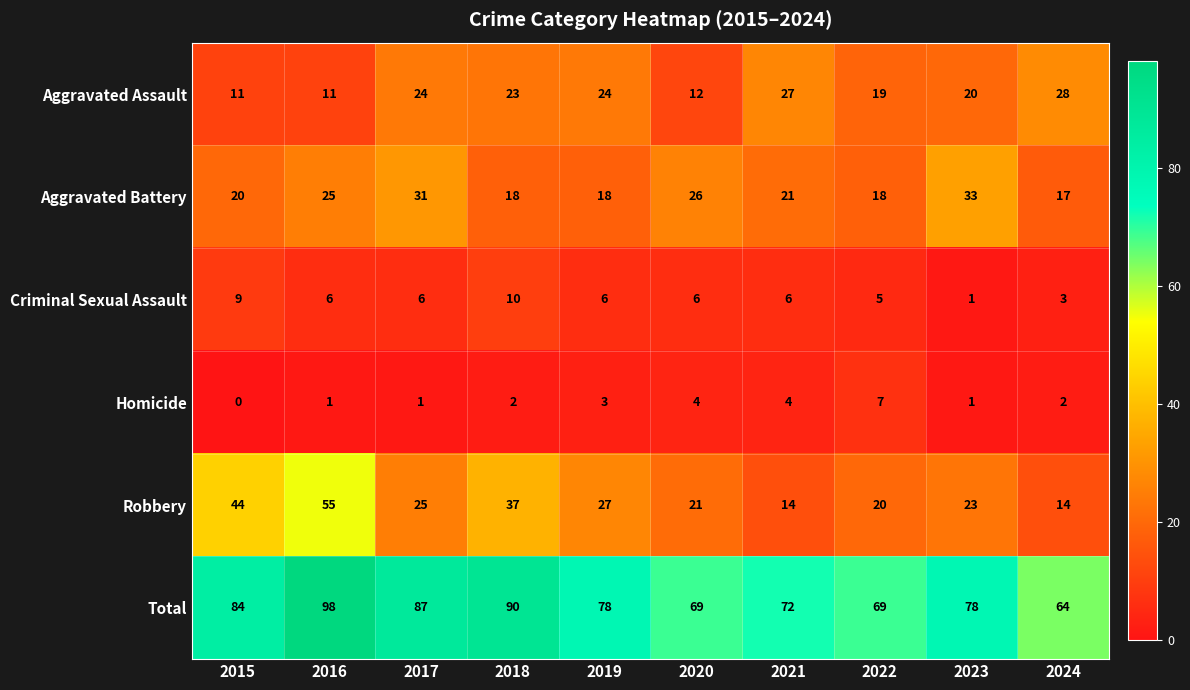

Which series has the largest total across all categories?

Total